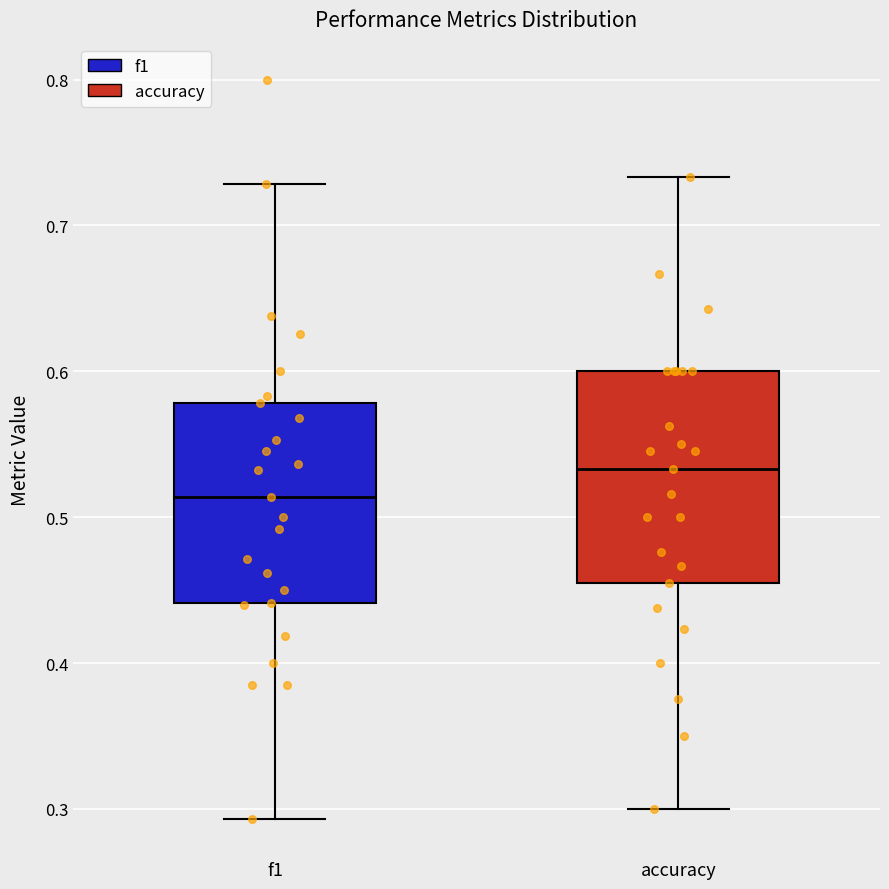

Which box has the lowest median line?

f1